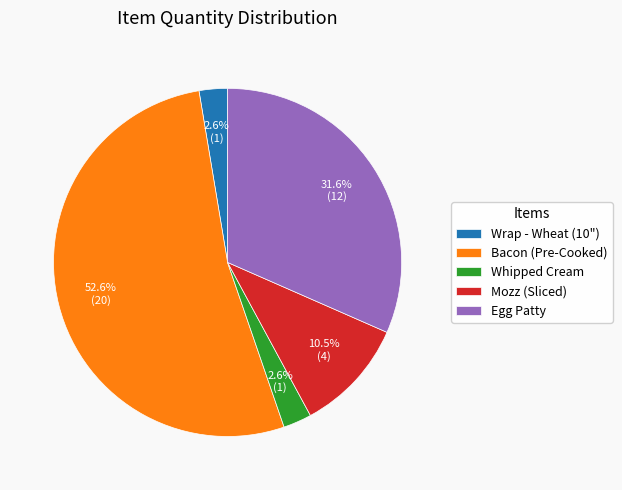

What percentage is the Wrap - Wheat (10") slice, to the nearest percent?

3%